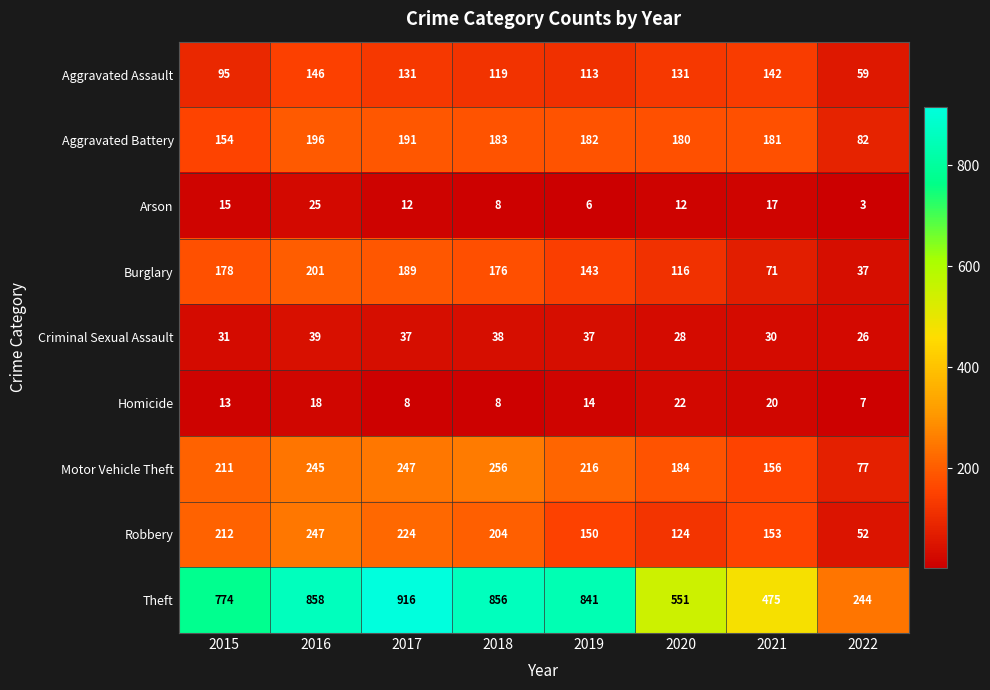

What is the difference between the highest and lowest values at 2015?

761